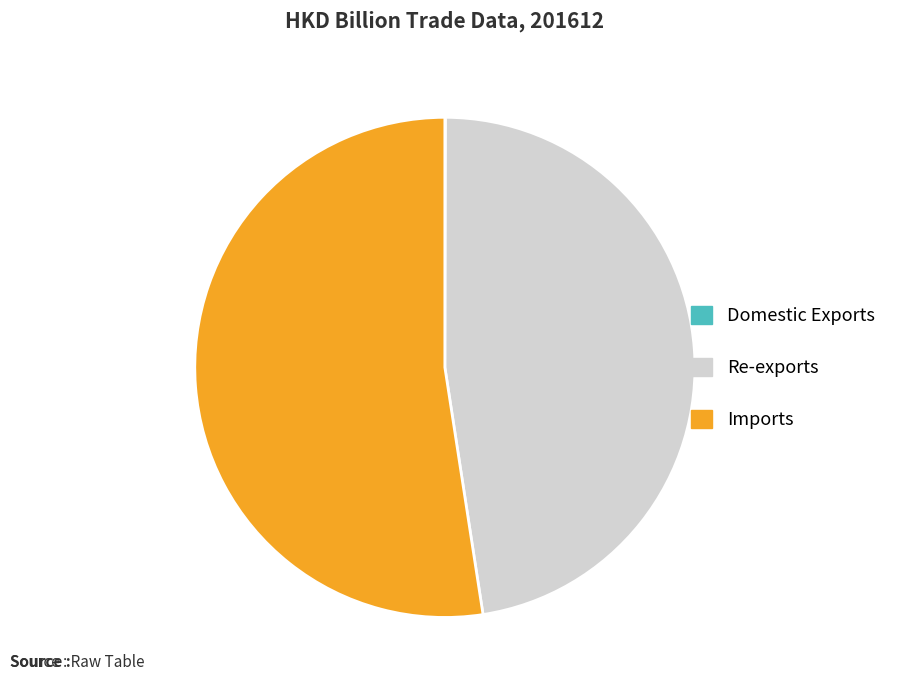

What is the largest slice in the pie chart?

Imports